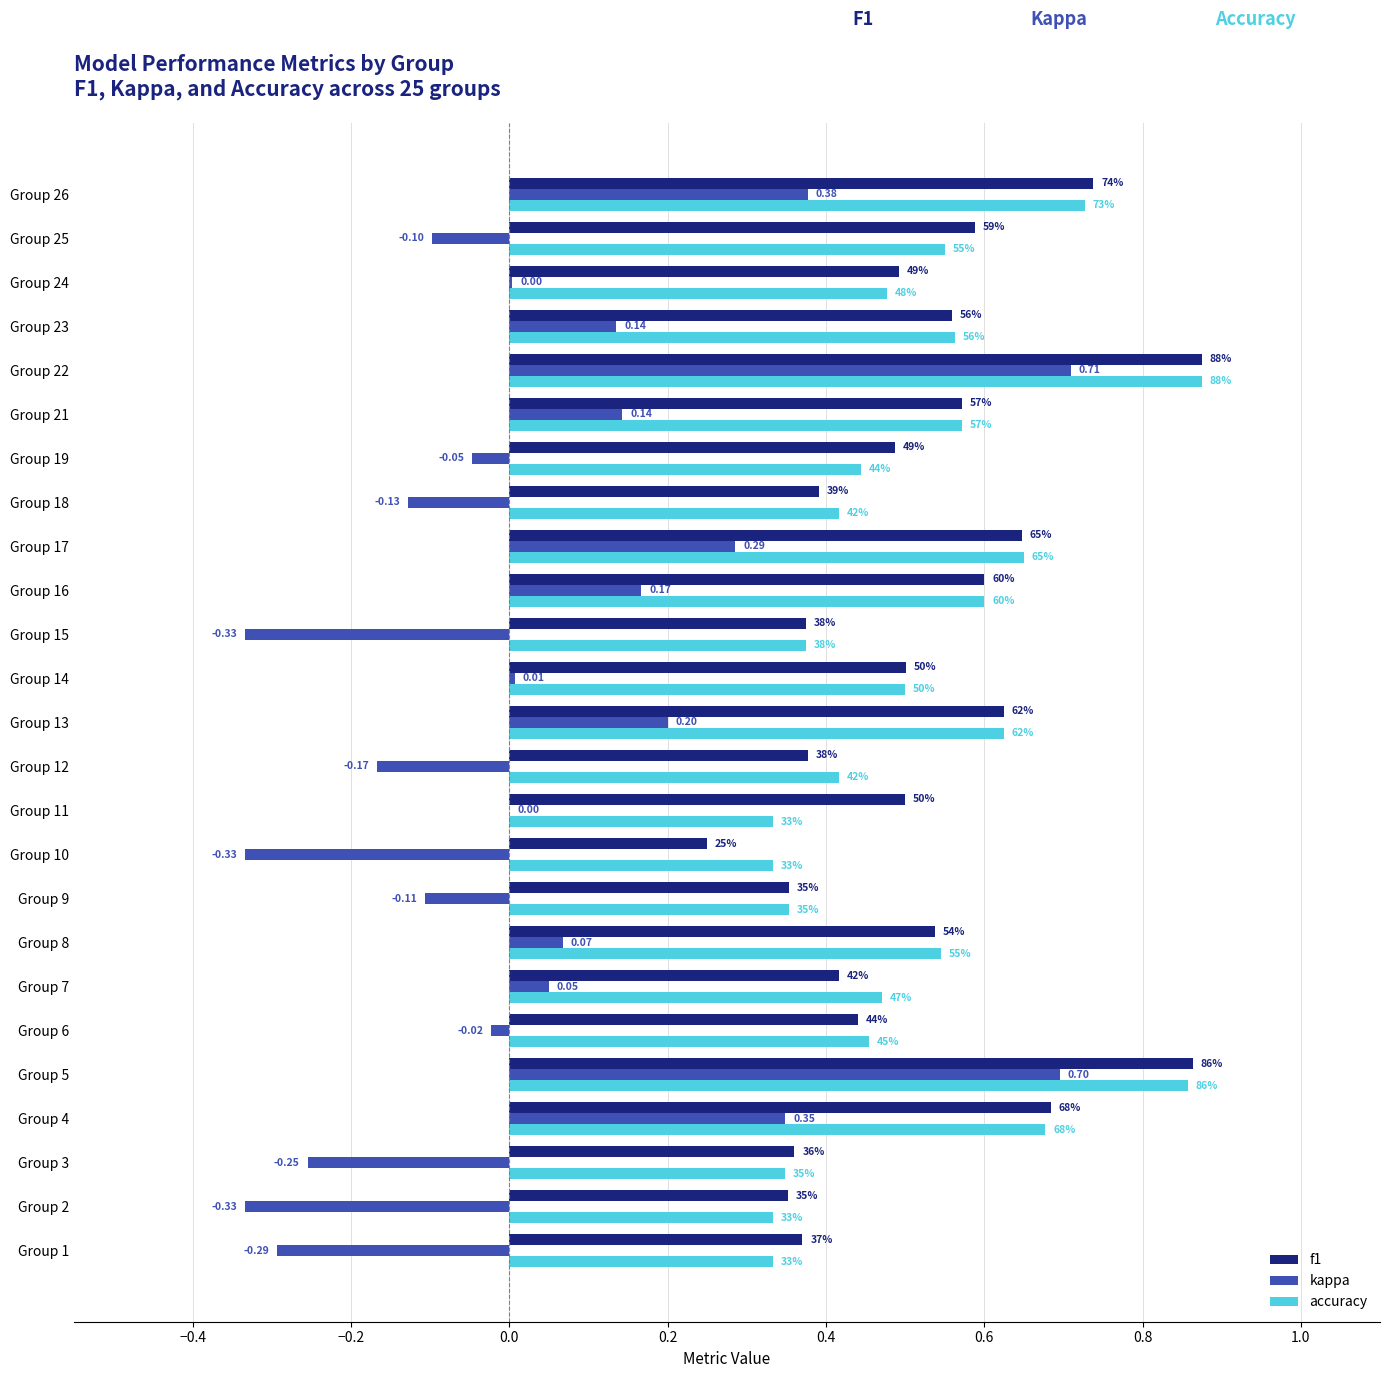

What are all the series names shown in the legend?

f1, kappa, accuracy